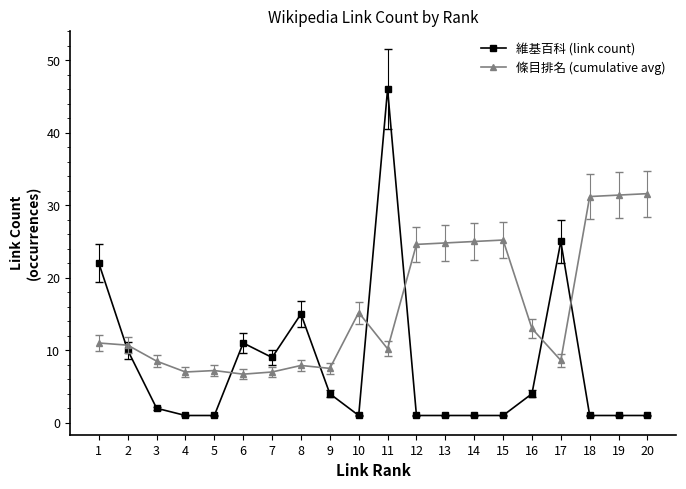

Which series has the largest range (max minus min)?

維基百科 (link count)